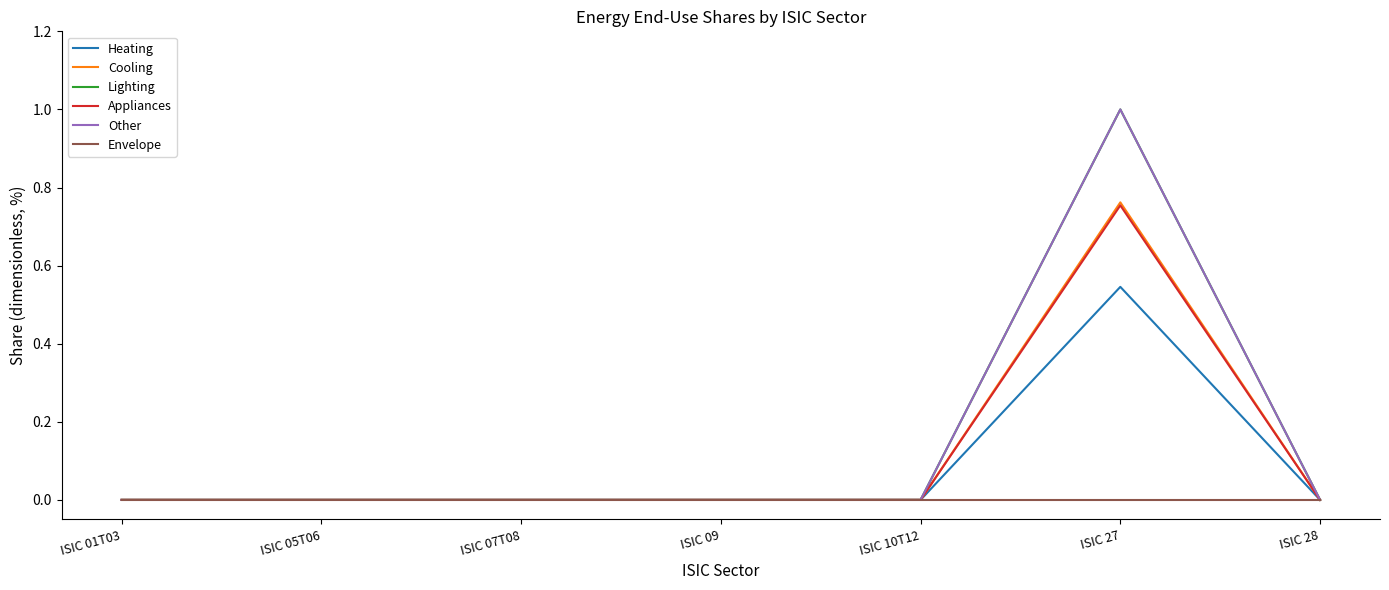

True or false: Appliances and Heating intersect in this chart.

False